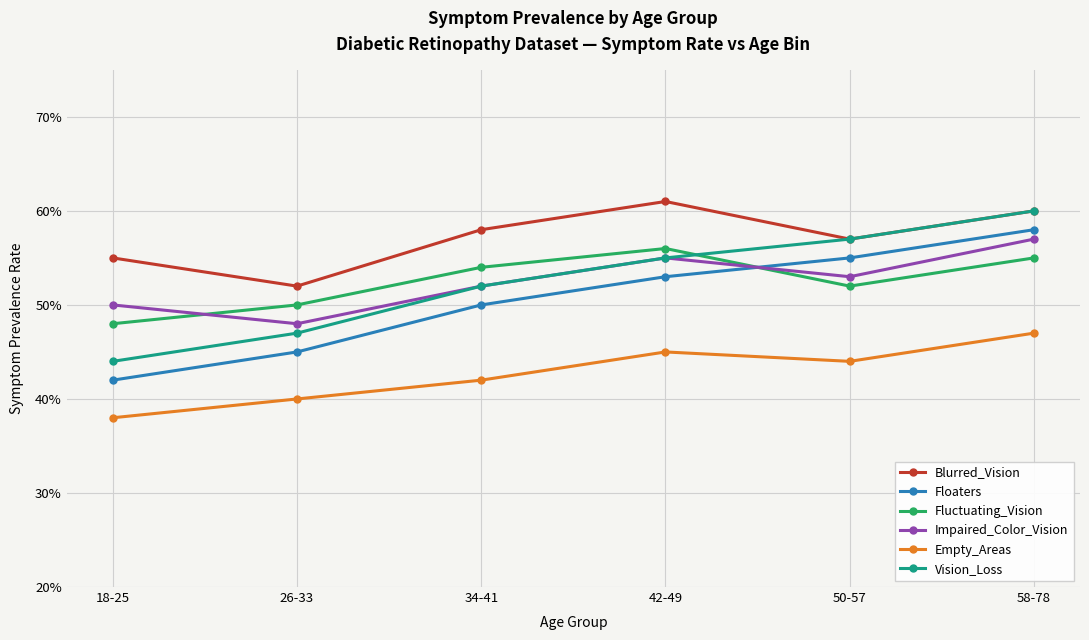

True or false: Fluctuating_Vision and Vision_Loss intersect in this chart.

True